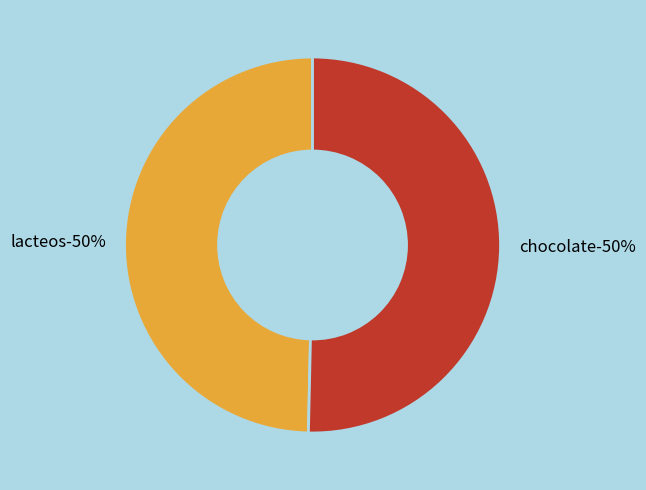

Which slice represents more than half of the pie?

chocolate